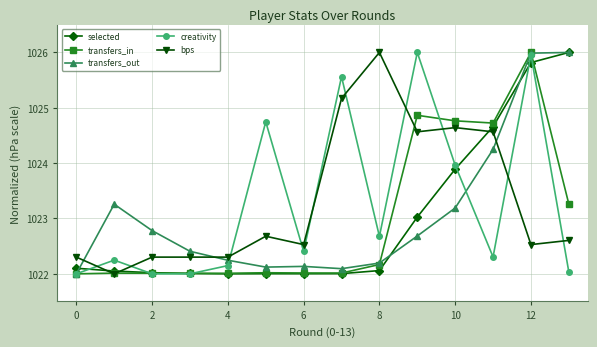

True or false: creativity has more than 2 points higher than both neighbors.

True